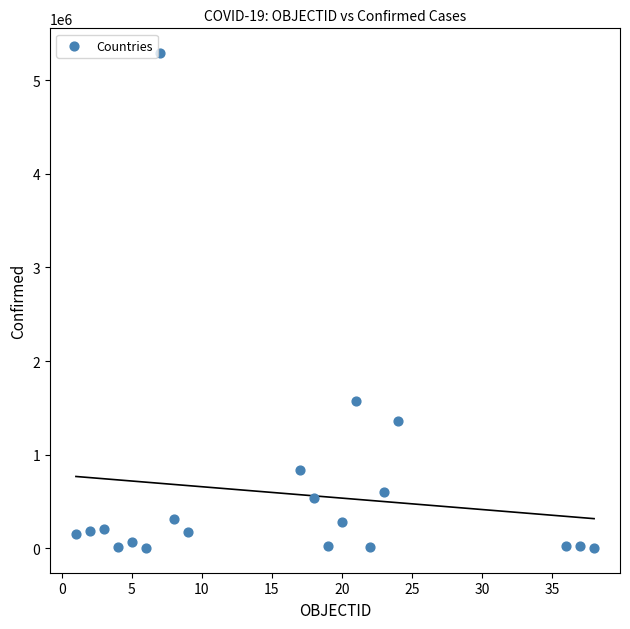

What Y value in the scatter plot is closest to 2646283?

1569753